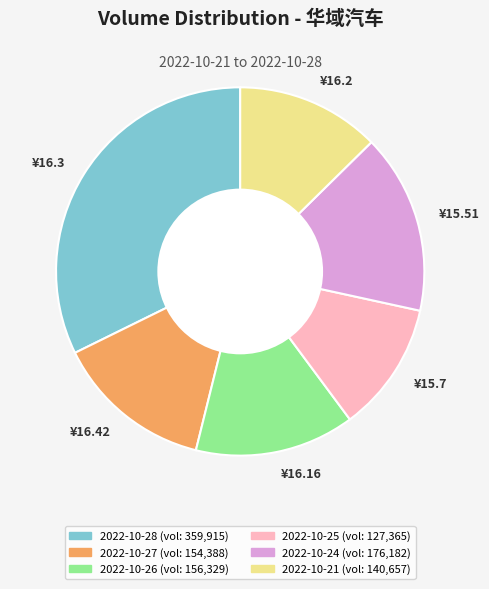

Which category has the smallest portion of the pie?

¥15.7